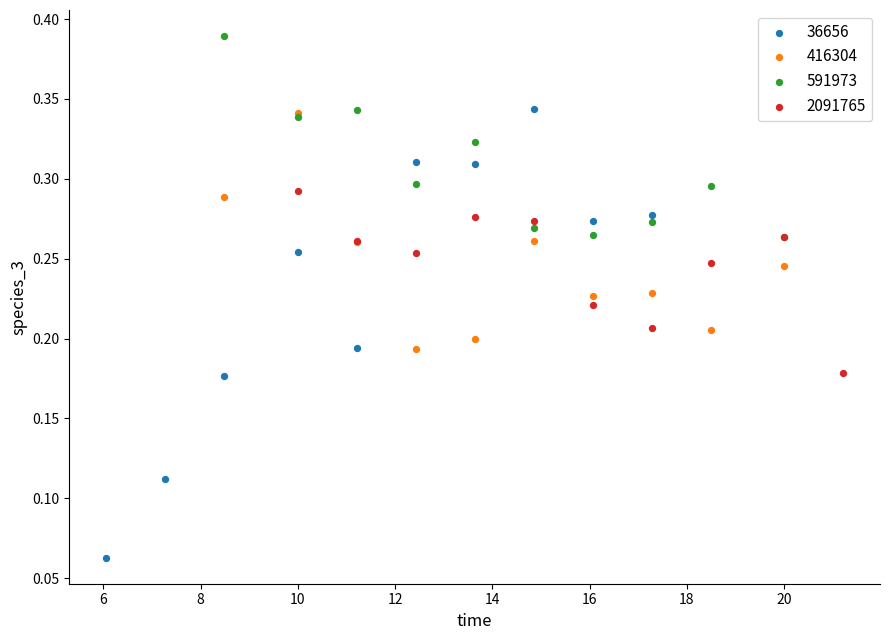

Which series has the widest spread of Y values?

36656